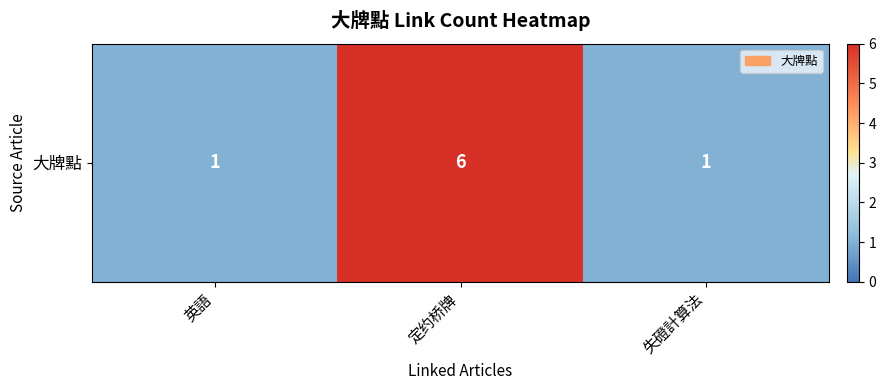

The chart shows a value of 6 at 定约桥牌. True or false?

True